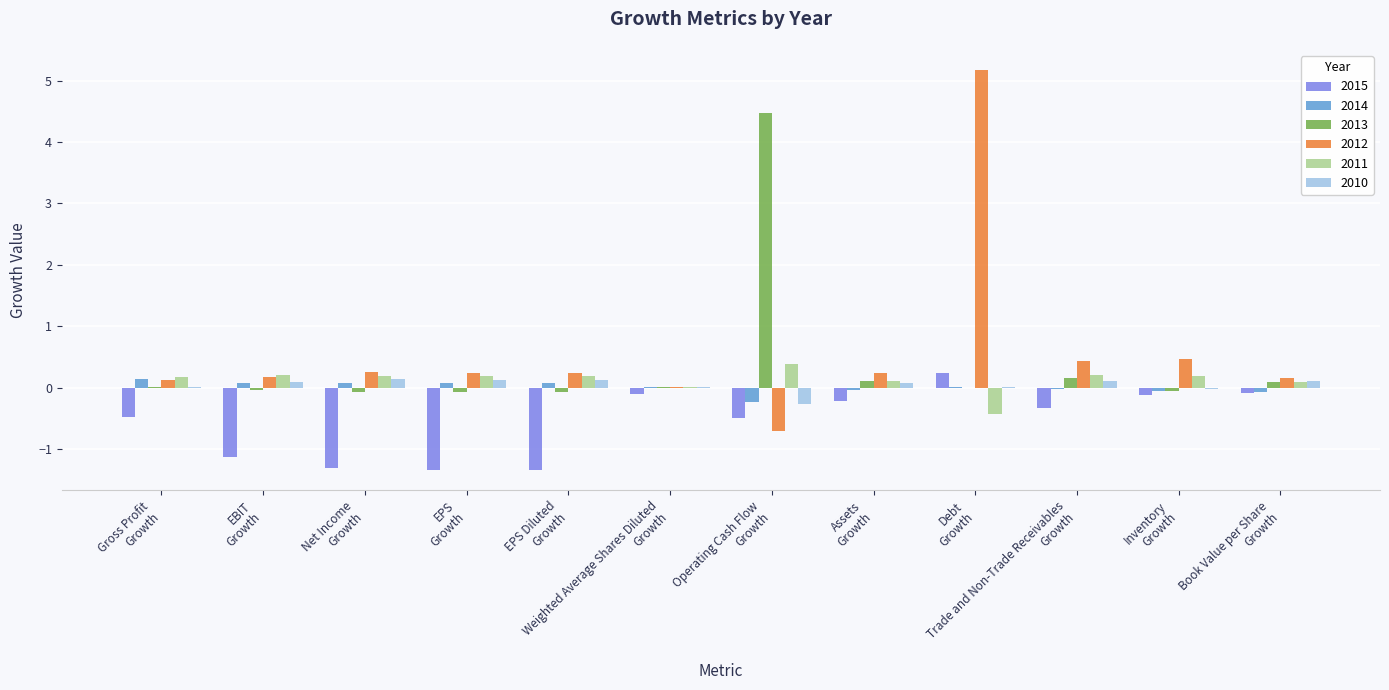

How many categories are shown in the chart?

12